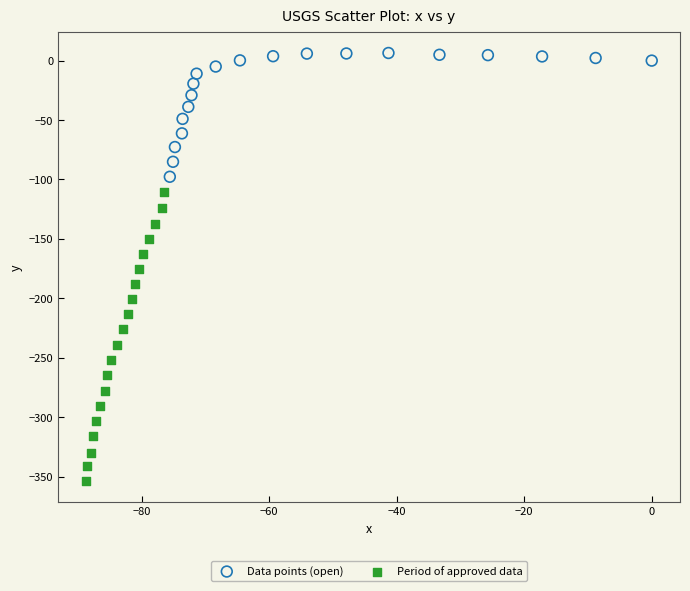

Which series has the largest Y range (max minus min)?

Period of approved data